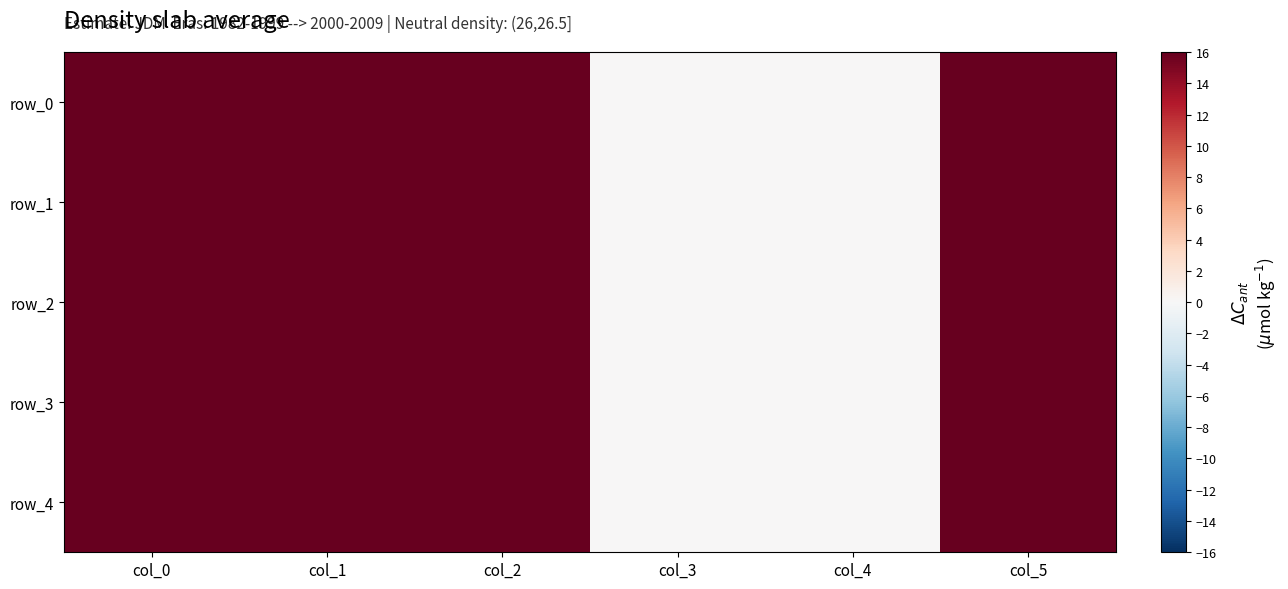

What is the difference between the maximum and minimum values in the row_0 series?

16